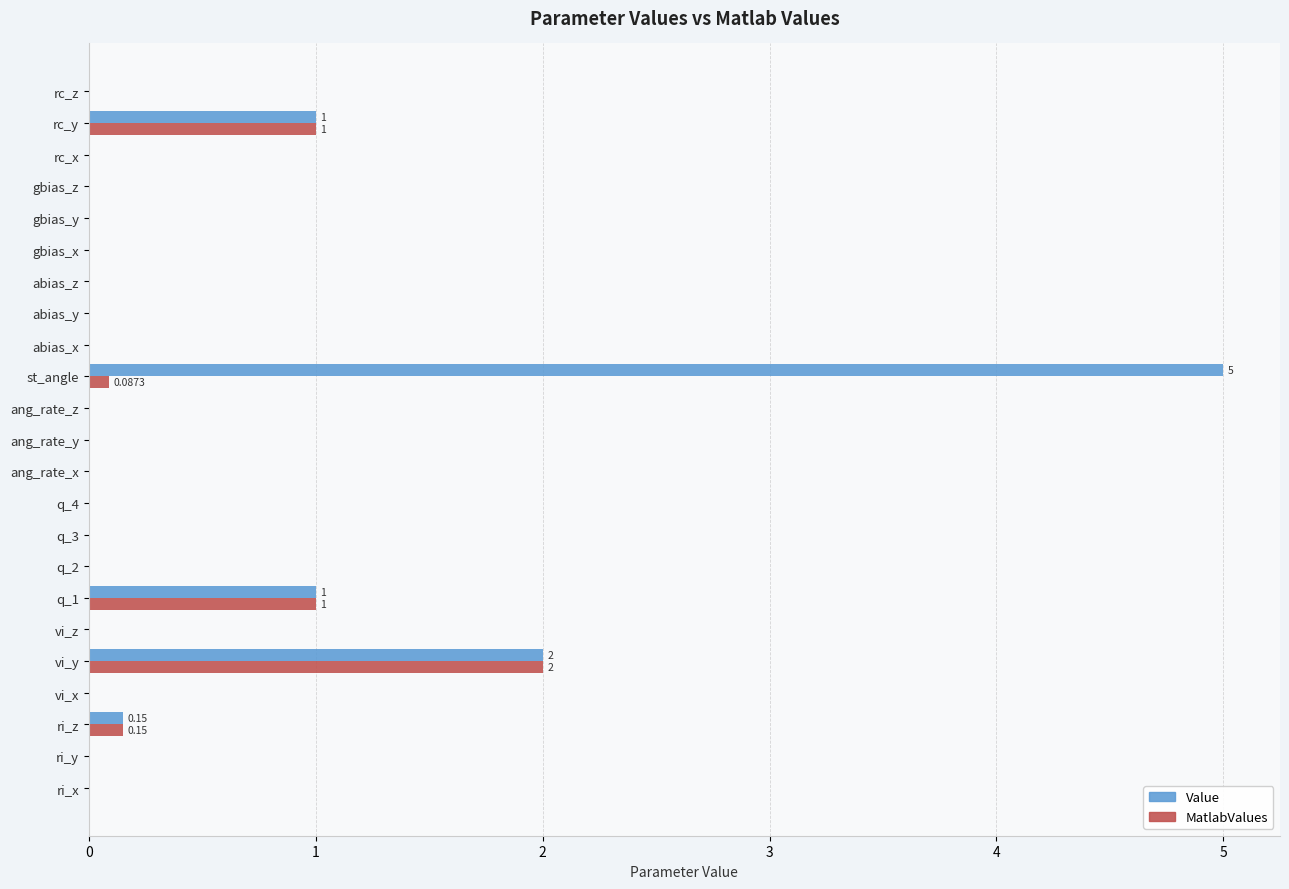

What is the sum of all MatlabValues values?

4.2